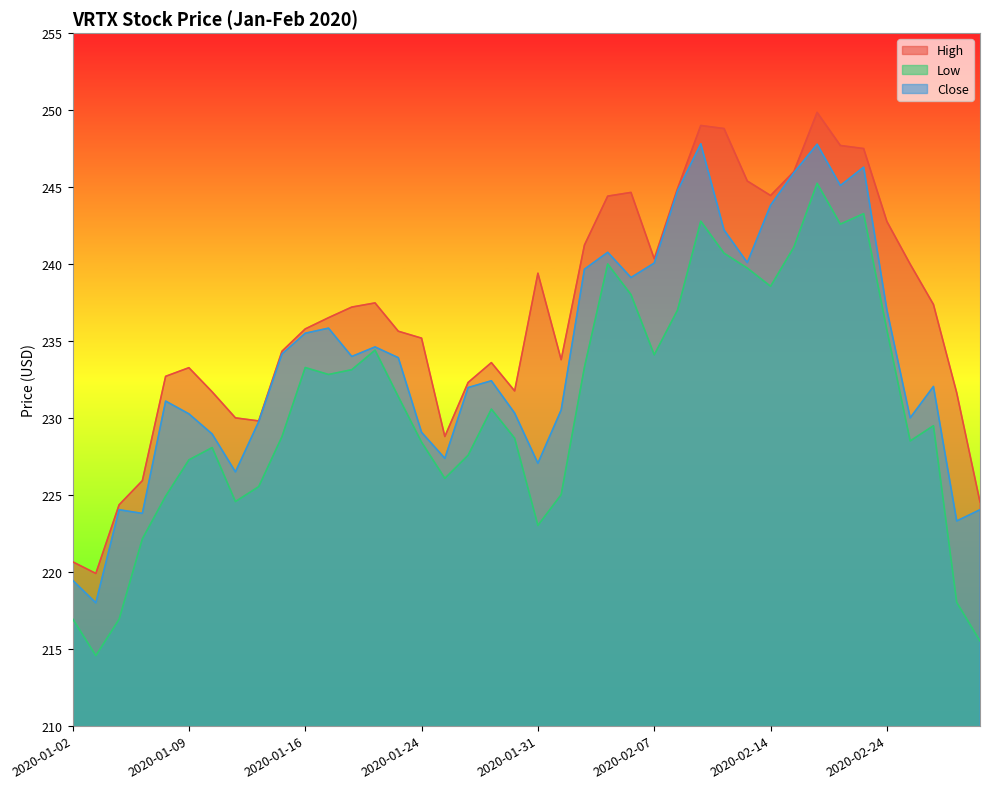

Where is the first local minimum for Close?

2020-01-03